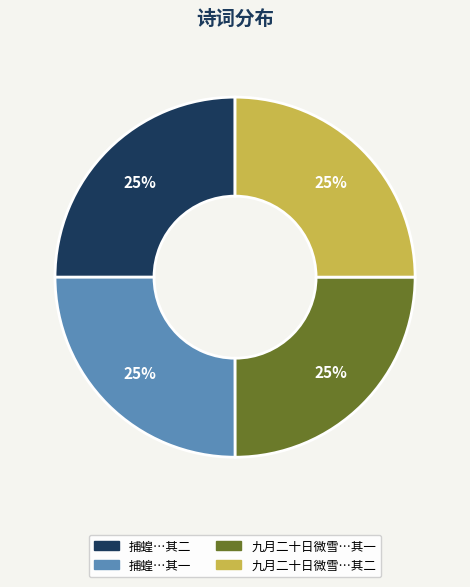

Is there a majority slice in this chart?

No